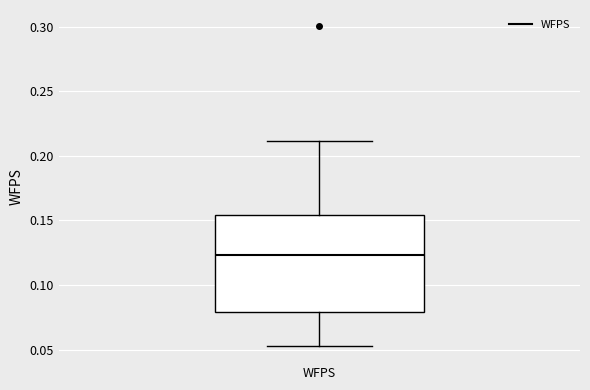

Transcribe this box plot: give where the median line is, the range the box spans, and where the two whiskers end, as read against the y-axis. The values are not printed on the chart, so give them approximately, as read against the axis.

median 0.125, box 0.080 to 0.155, whiskers 0.055 to 0.210